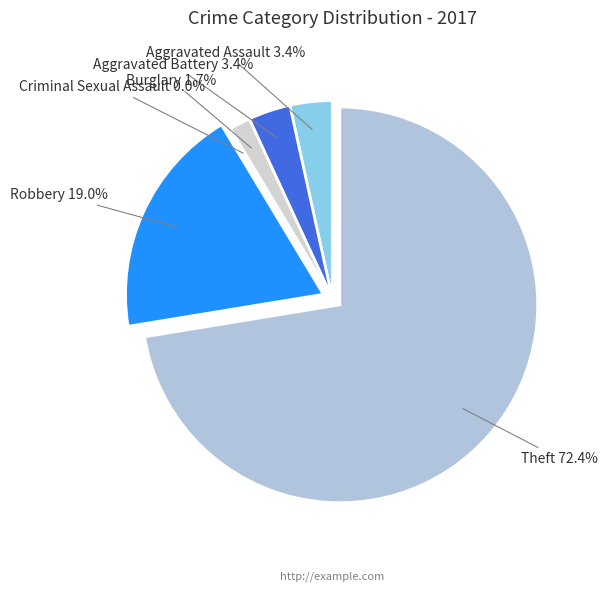

To the nearest percent, what is the difference between the largest and smallest slice percentages?

72%